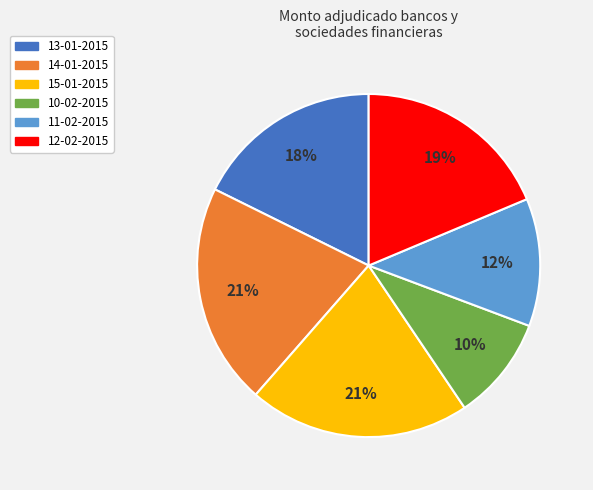

Is the sum of 10-02-2015 and 12-02-2015 greater than half?

No